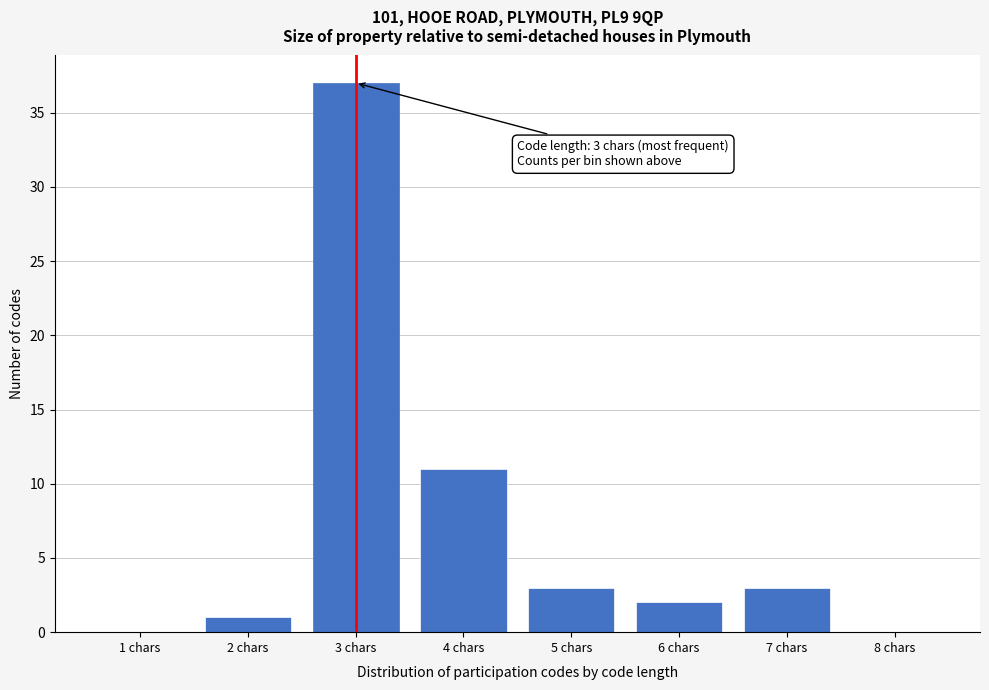

Reading right to left, list all the values displayed in this chart.

8 chars=0	7 chars=3	6 chars=2	5 chars=3	4 chars=11	3 chars=37	2 chars=1	1 chars=0